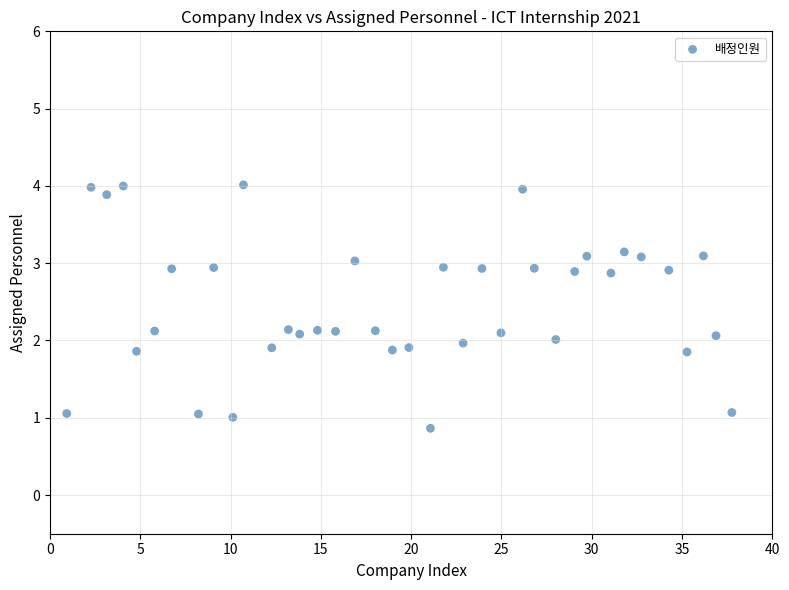

What is the range of Y values (max minus min)?

3.2